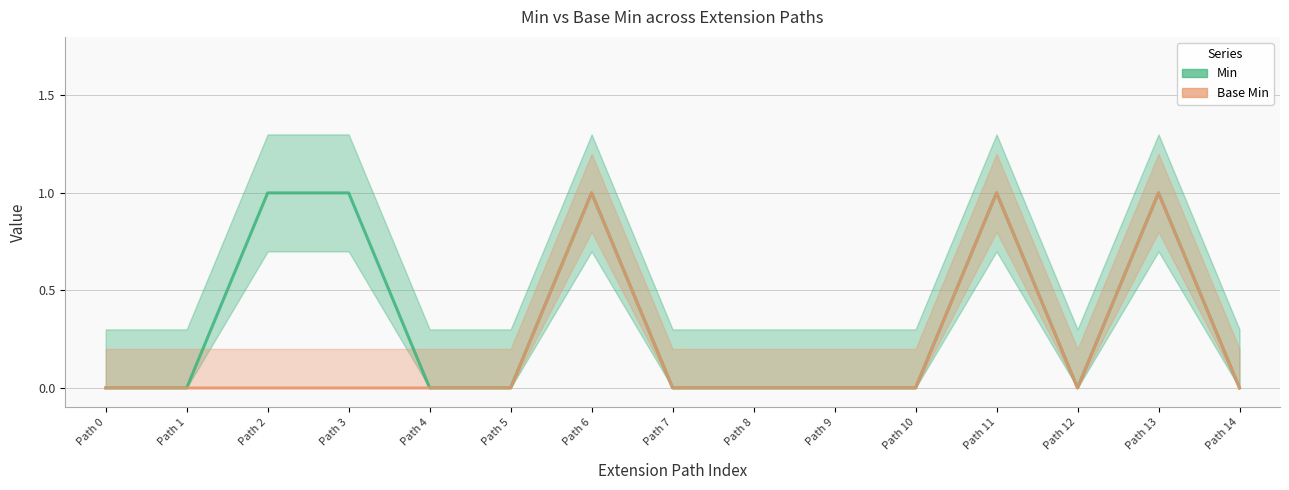

True or false: Min and Base Min intersect in this chart.

False